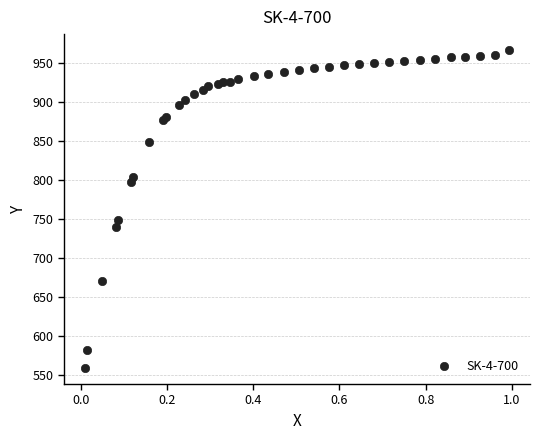

What Y value in the scatter plot is closest to 763?

748.5